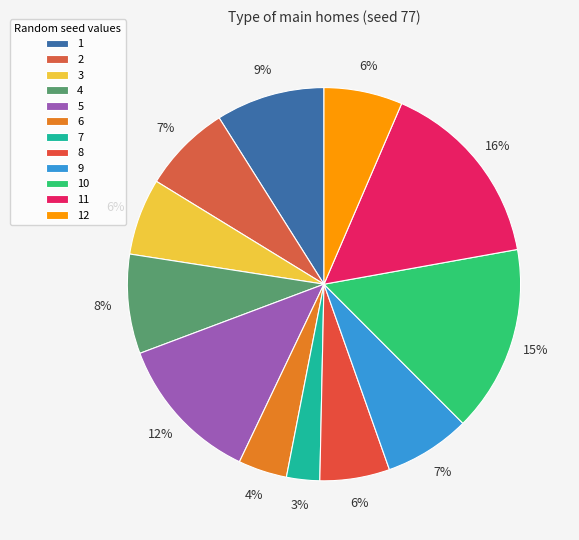

Is there any slice that represents more than half of the pie?

No